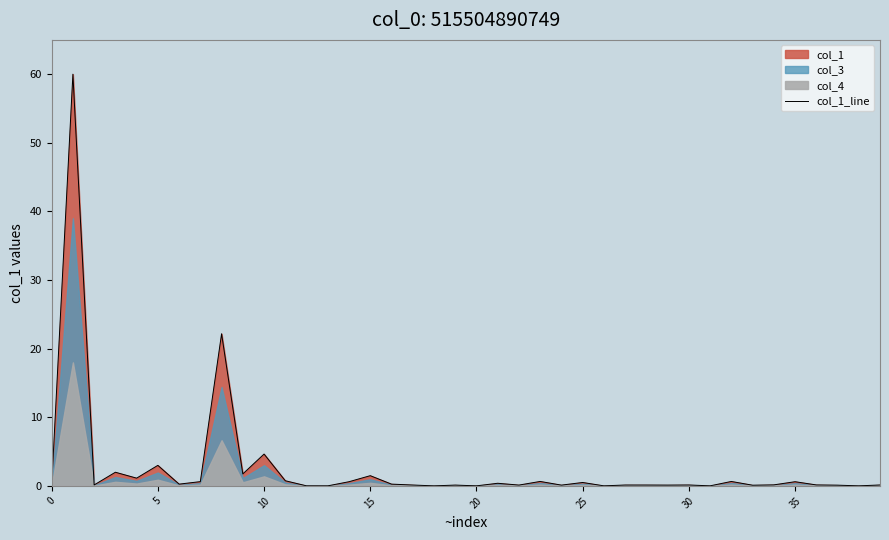

How many points are lower than both their immediate neighbors (excluding endpoints)?

14